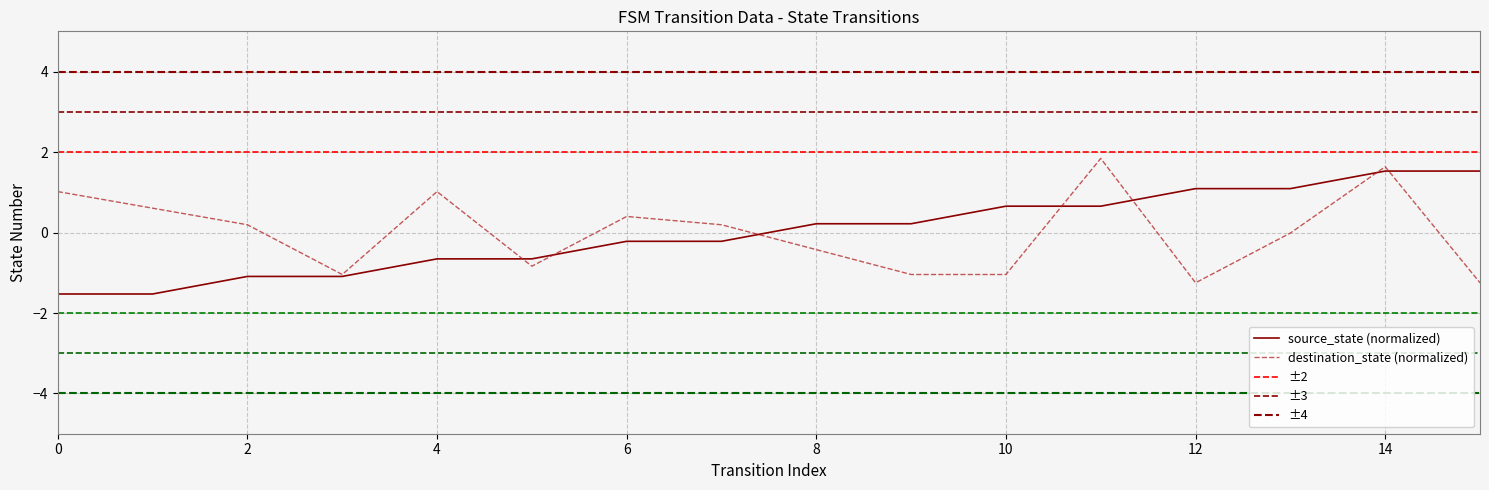

What is the difference between the maximum and minimum values in the destination_state series?

3.1